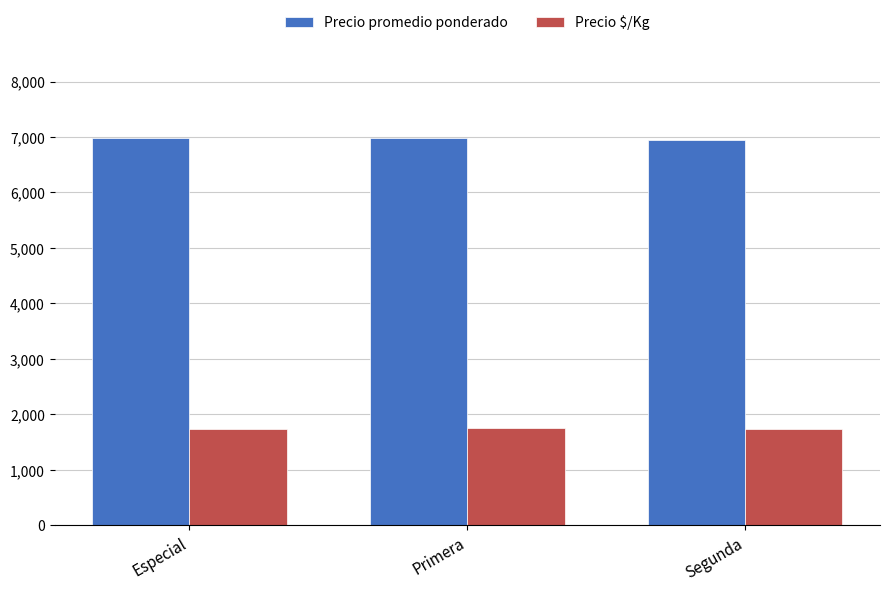

The value of Precio $/Kg at Primera is 1746. True or false?

True